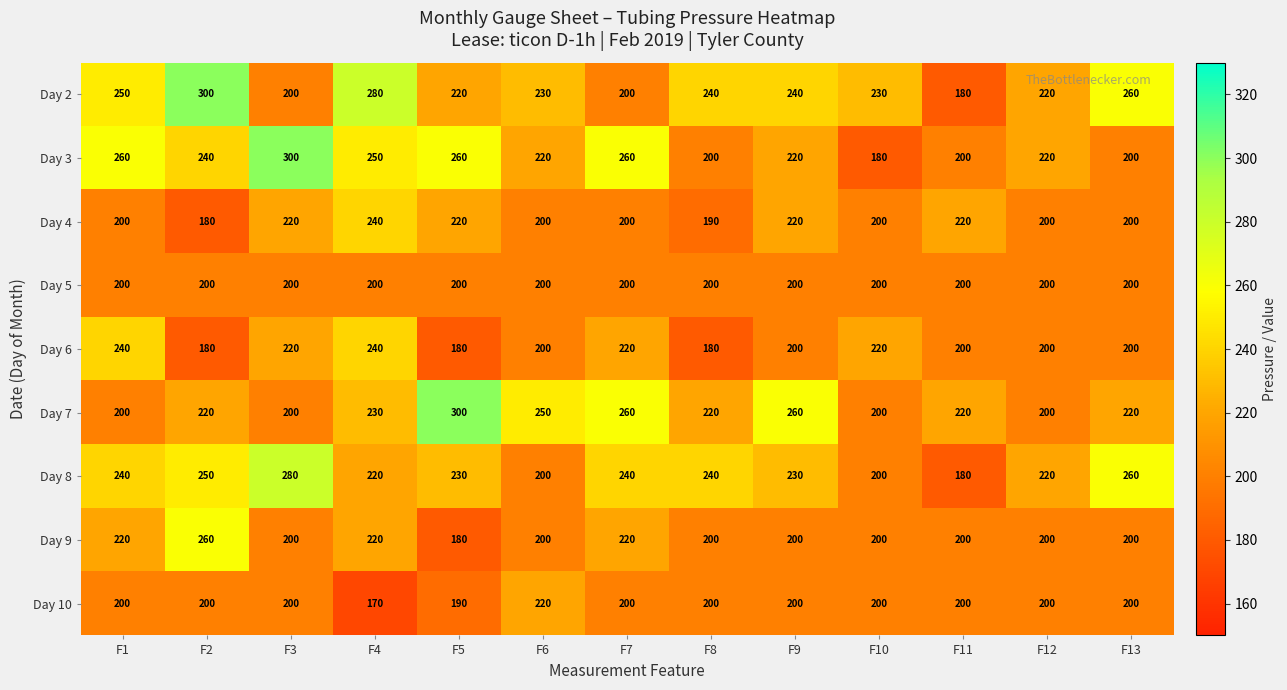

What is the difference between the highest and lowest values at F12?

20